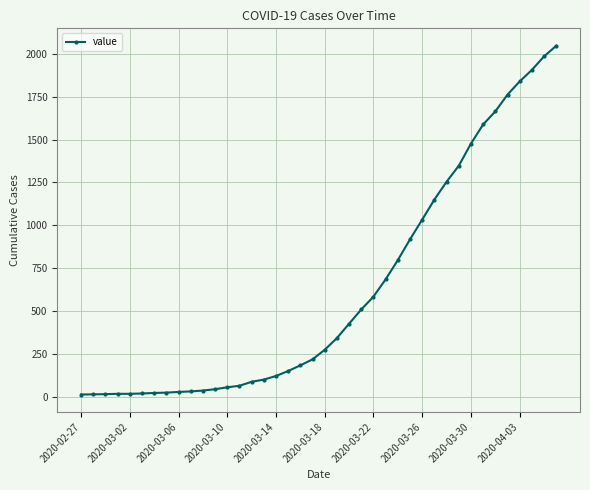

What is the average value?

621